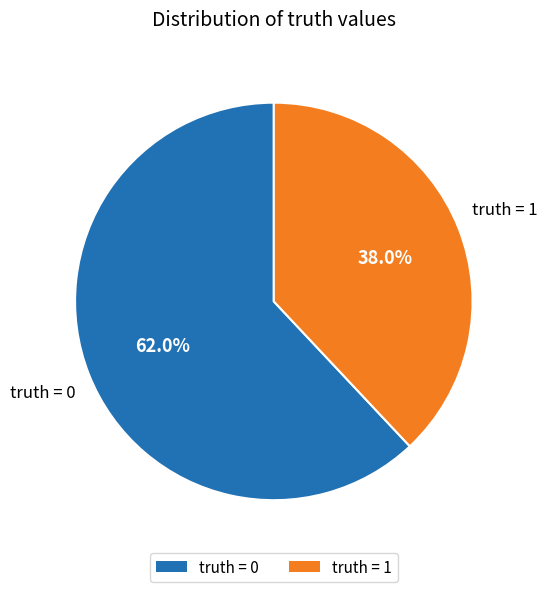

What is the majority slice?

truth = 0